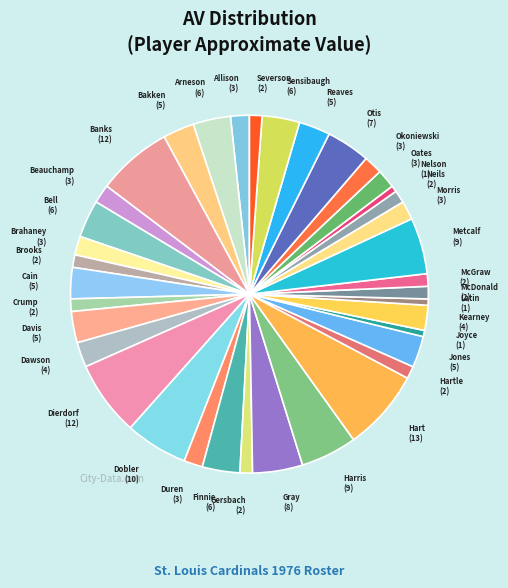

To the nearest percent, what is the difference between the largest and smallest slice percentages?

7%